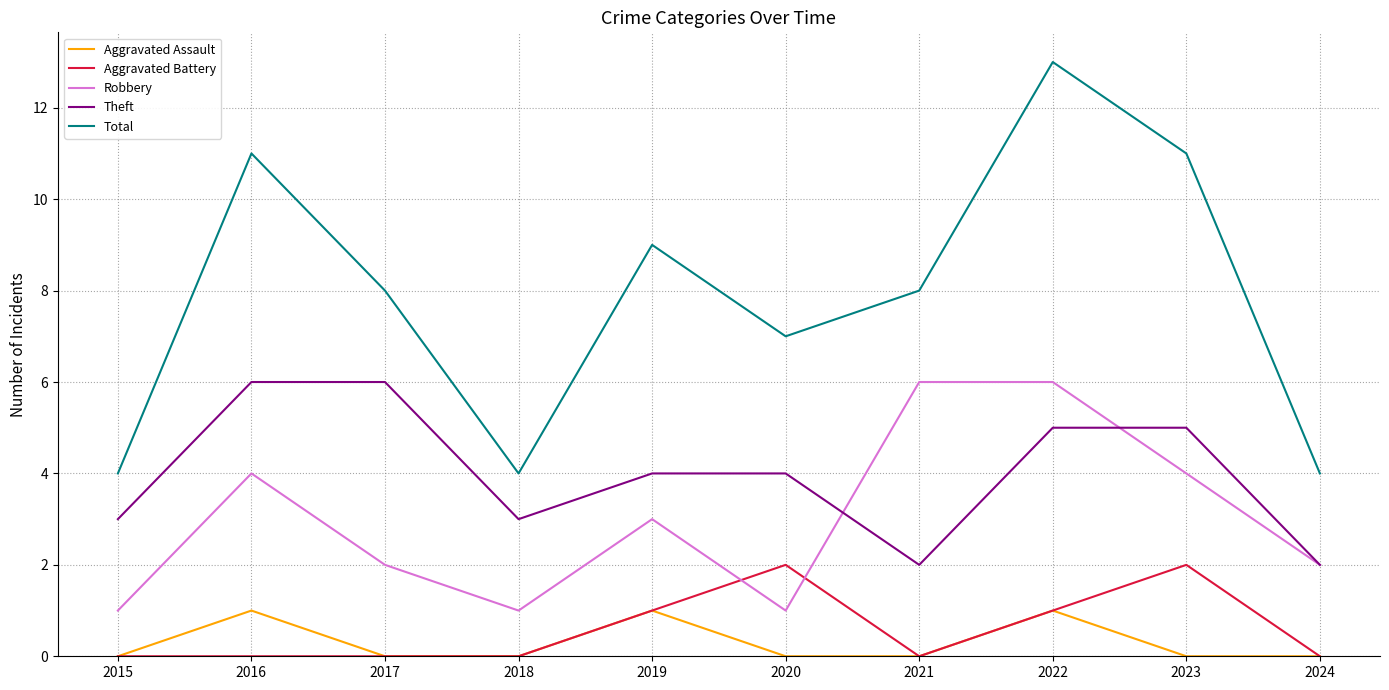

Which series has the widest spread of values?

Total